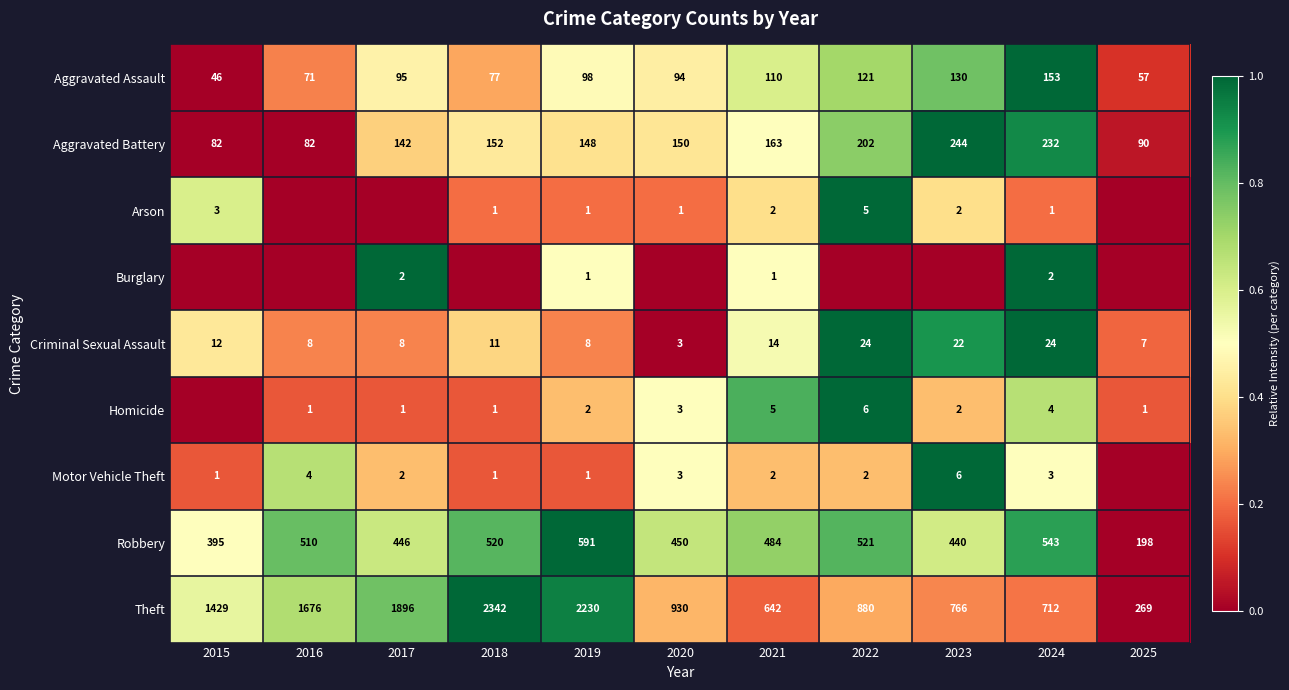

Which has a higher value, 2025 or 2019?

2019